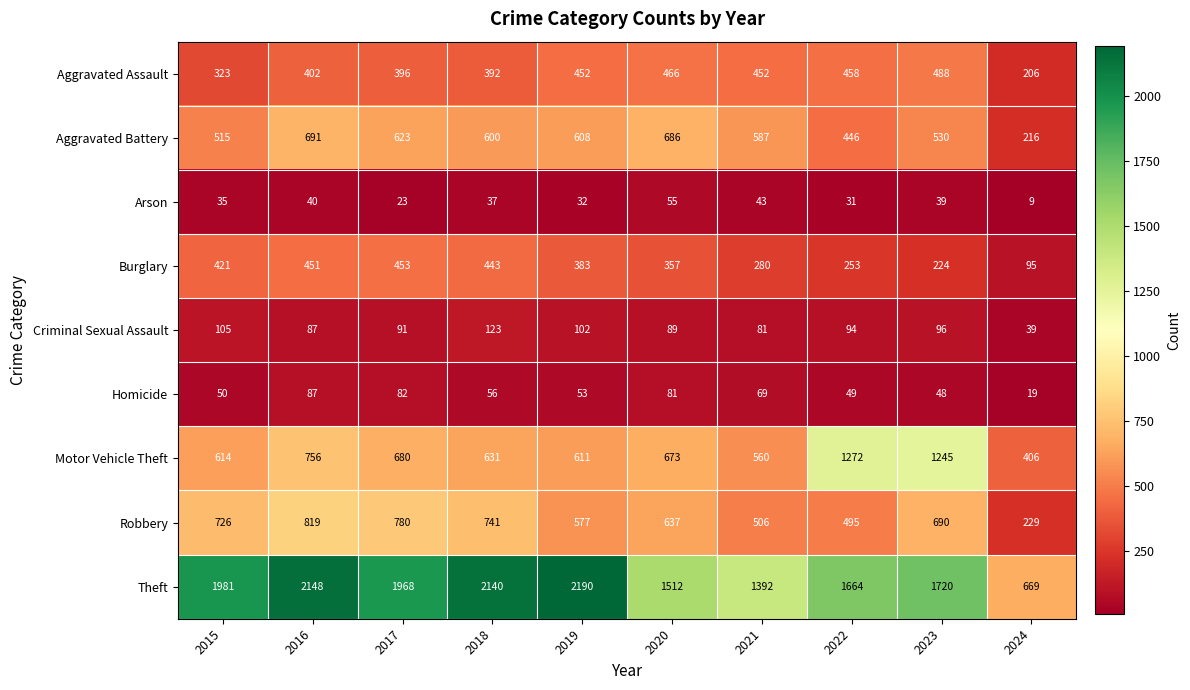

What is the maximum value for Motor Vehicle Theft?

1272